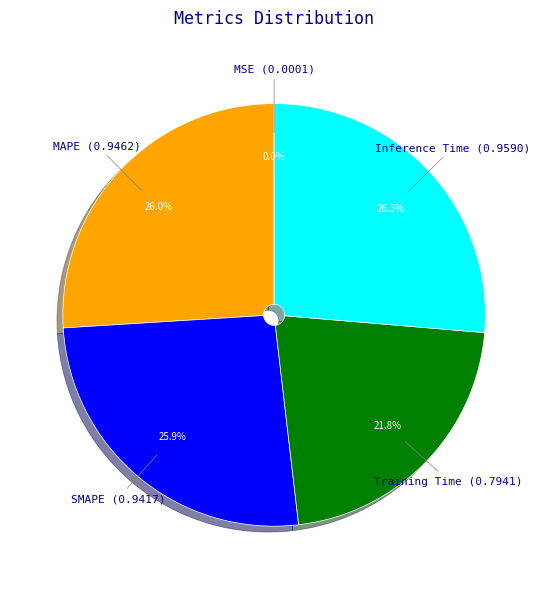

Is there any slice that represents more than half of the pie?

No